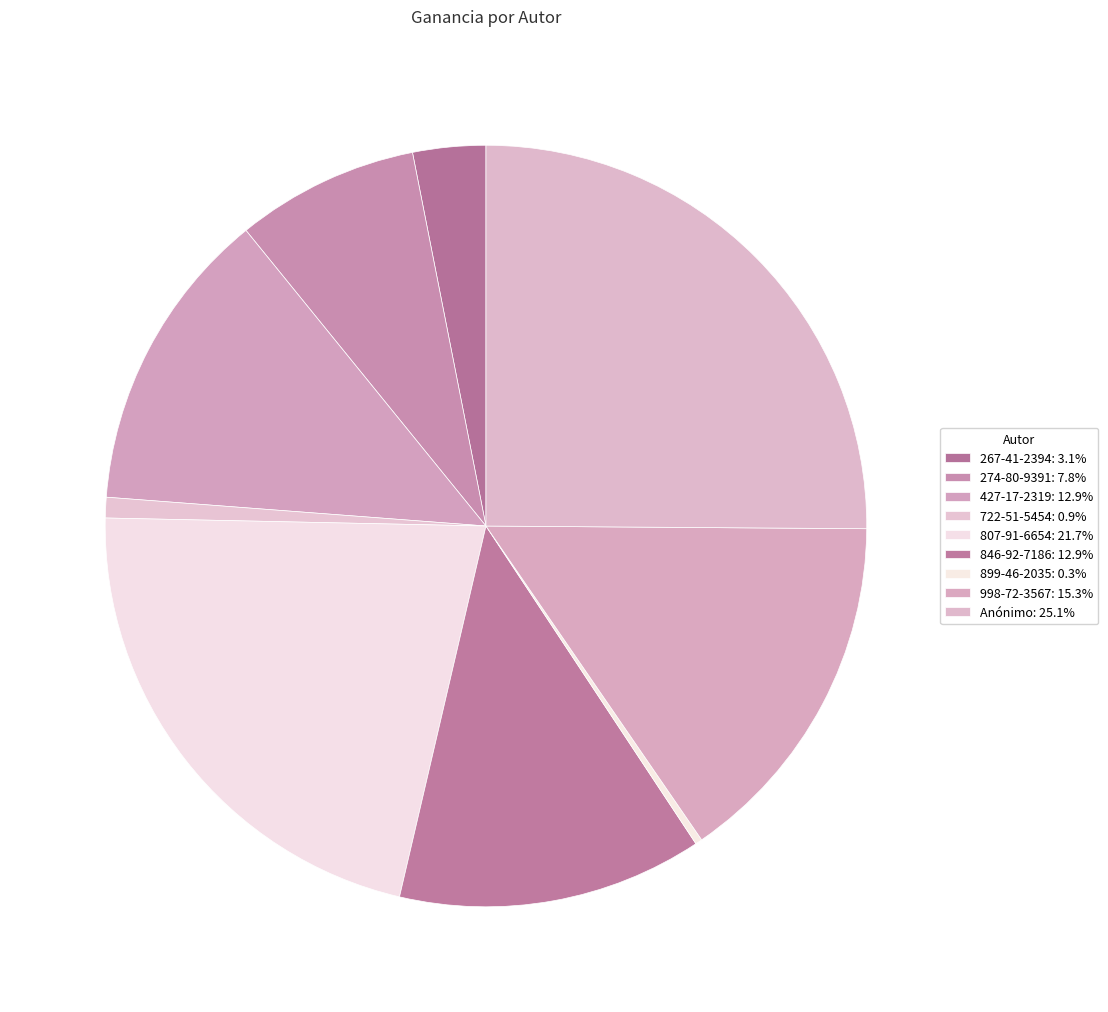

How many segments does this pie chart have?

9